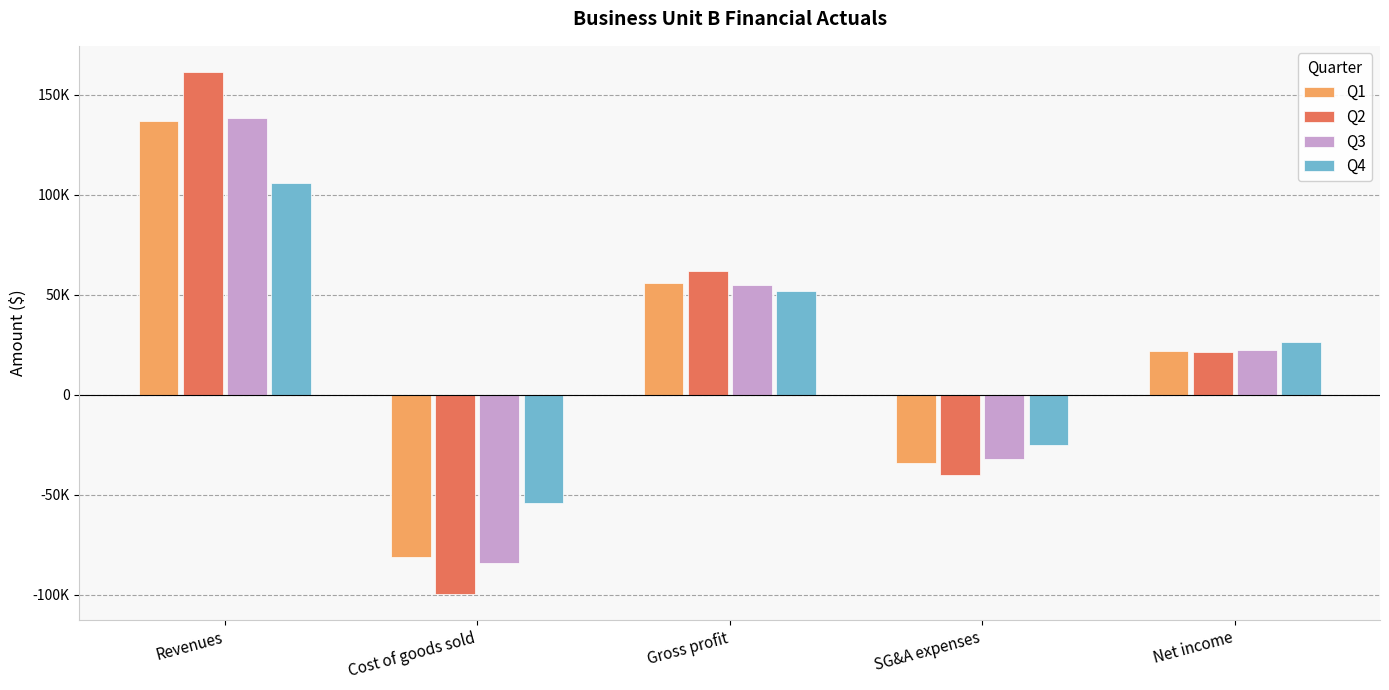

Is the value of Q1 at SG&A expenses greater than the value of Q2 at Cost of goods sold?

Yes